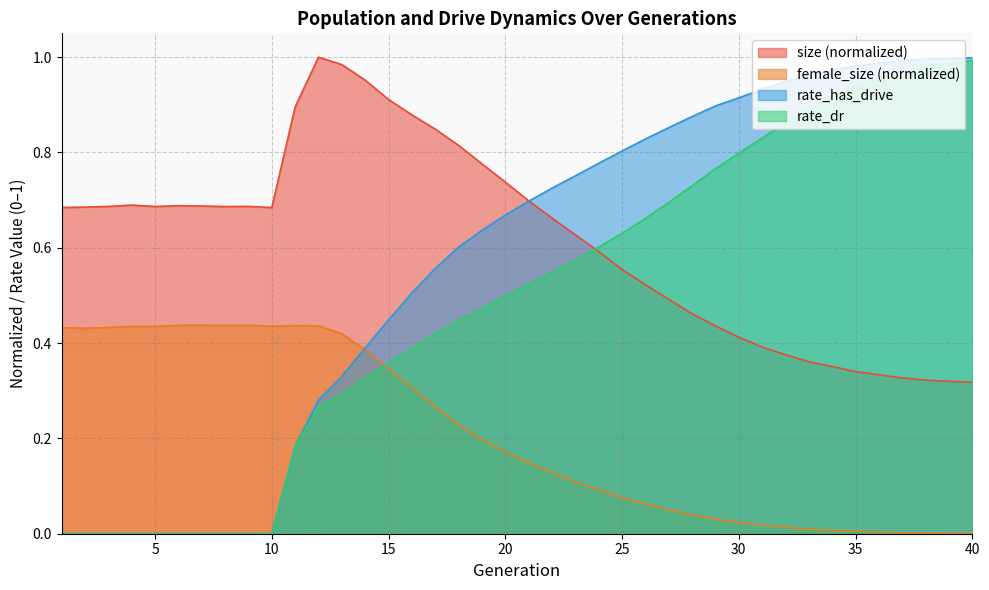

At 19, list the series in order from largest to smallest.

size, rate_has_drive, rate_dr, female_size